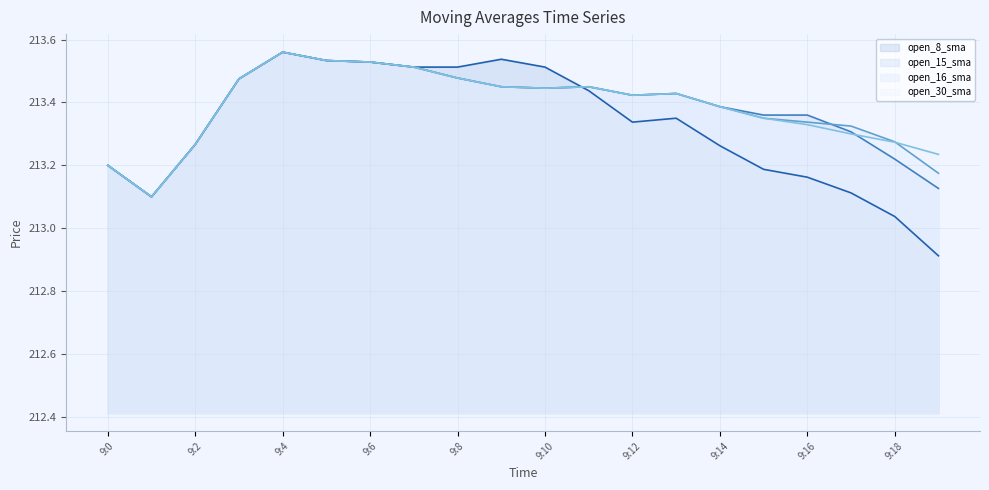

At which label does open_8_sma_line first exceed 213?

9:0